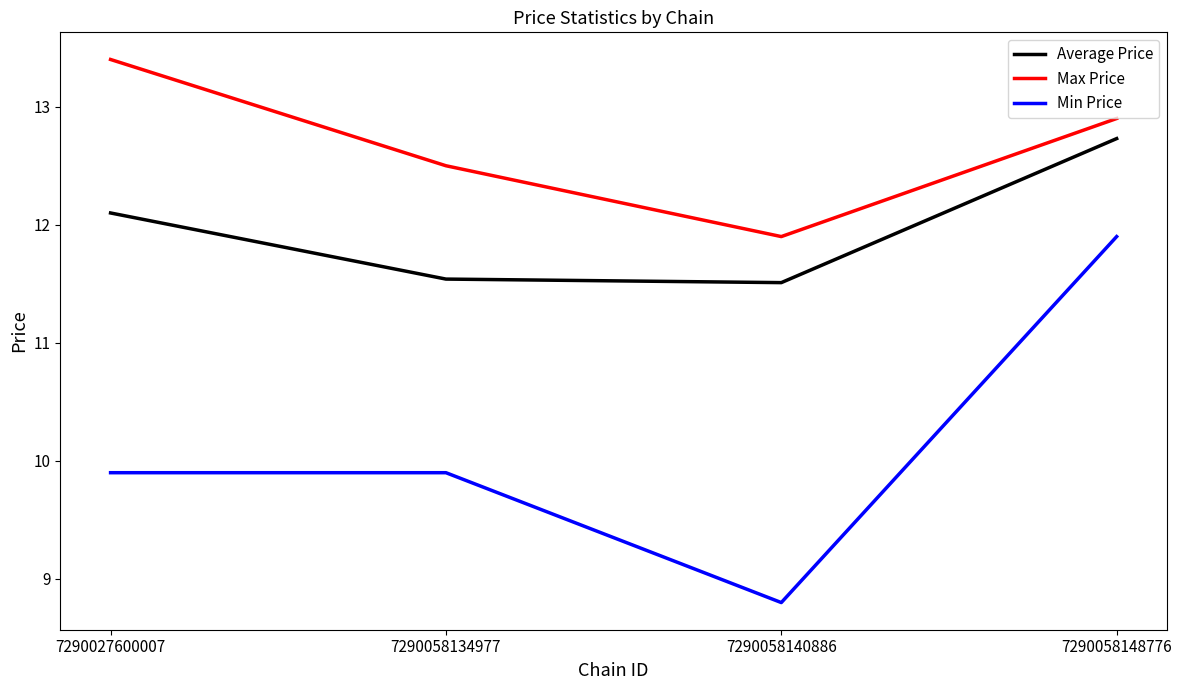

Where is the first local minimum for Max Price?

7290058140886